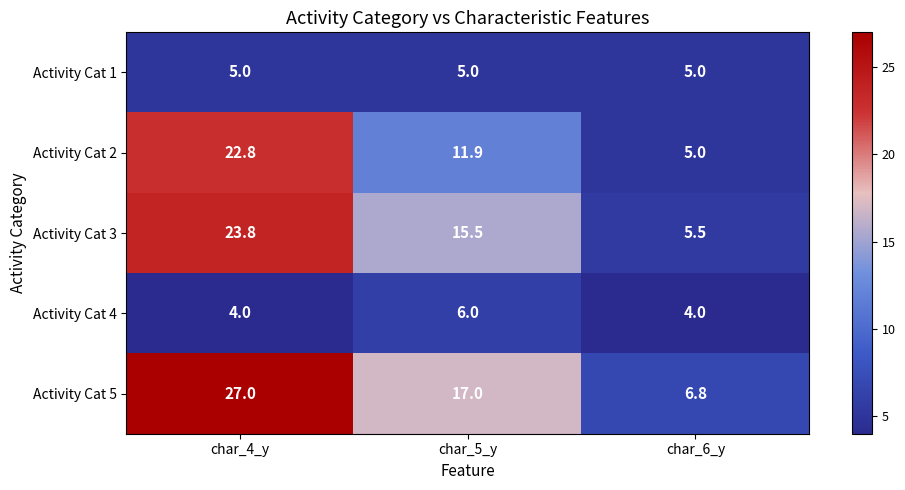

At which category is the sum across all series the highest?

char_4_y